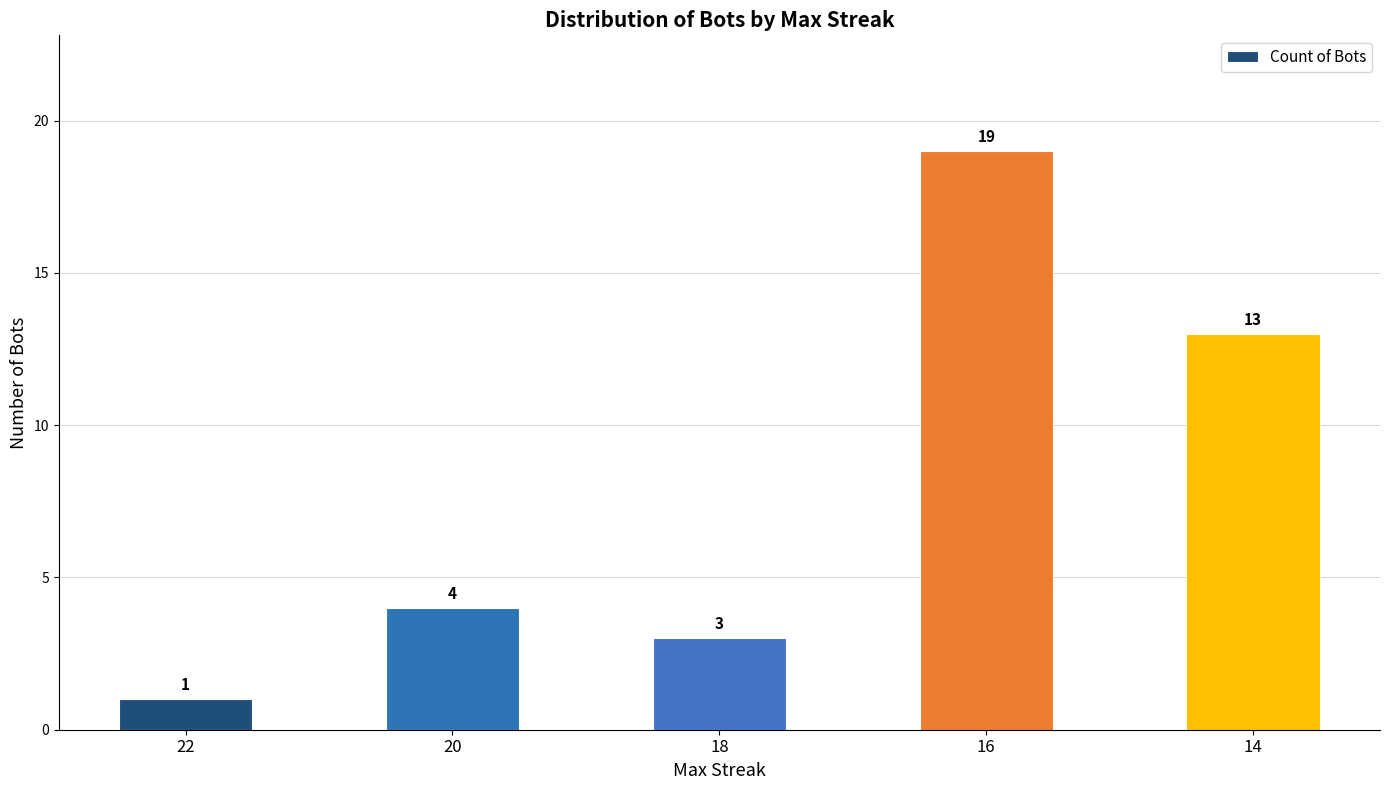

The chart shows a value of 13 at 14. True or false?

True